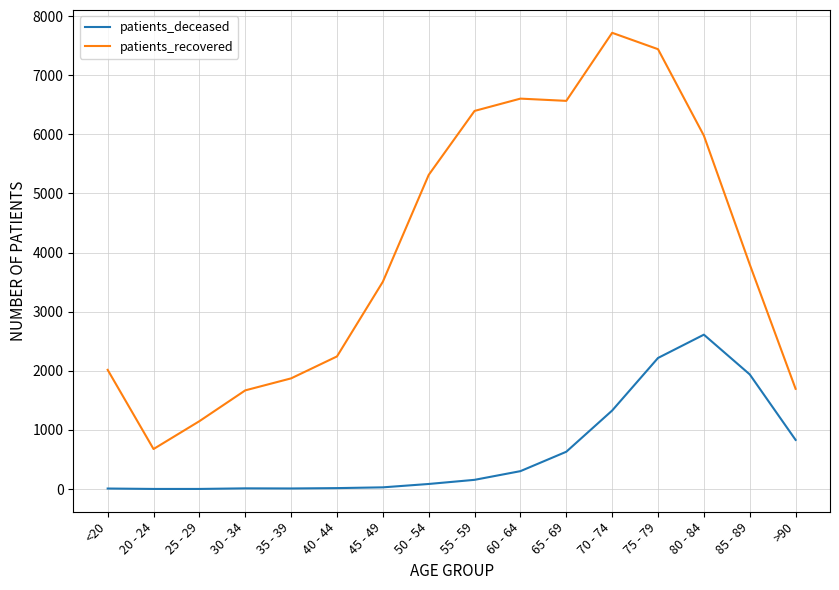

What is the difference between the maximum and minimum values in the patients_recovered series?

7039